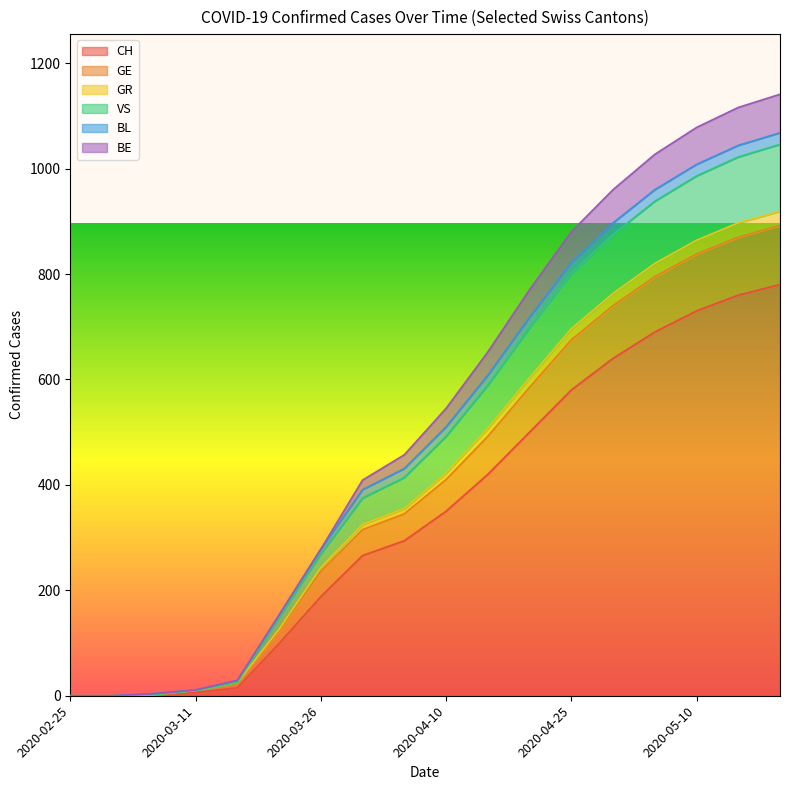

What position from the right is 2020-05-20?

1